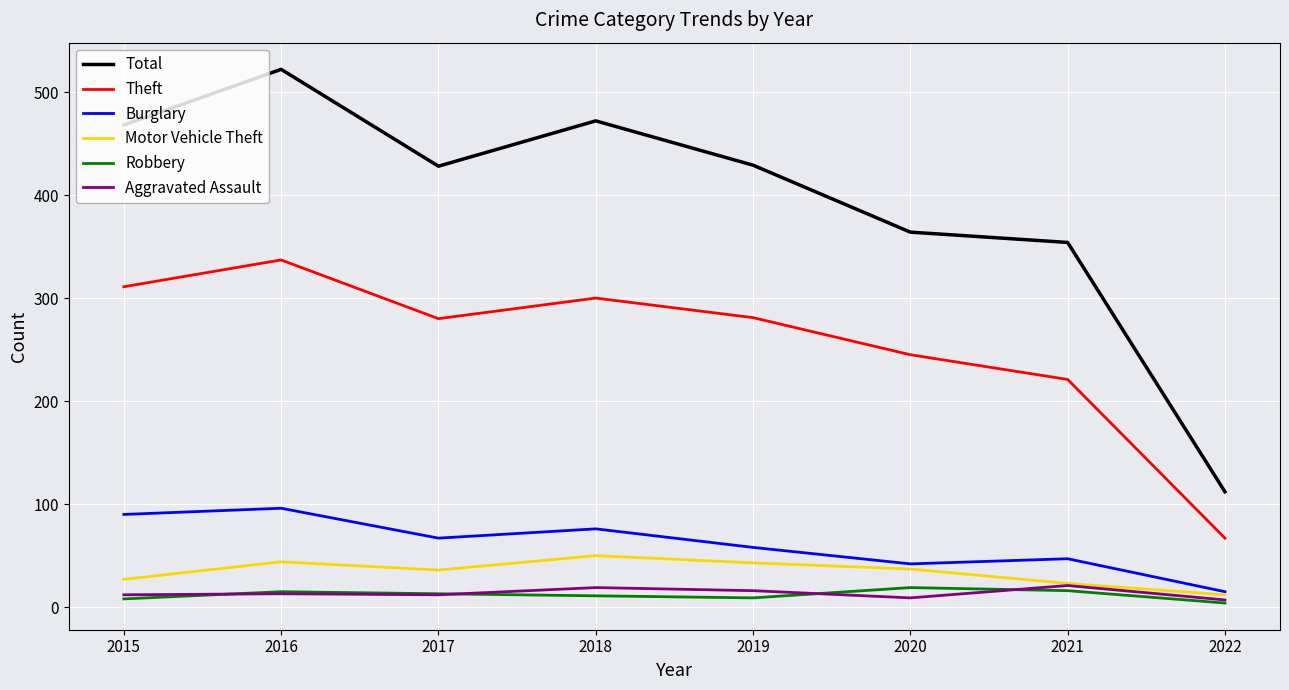

What is the difference between the maximum and minimum values in the Robbery series?

15